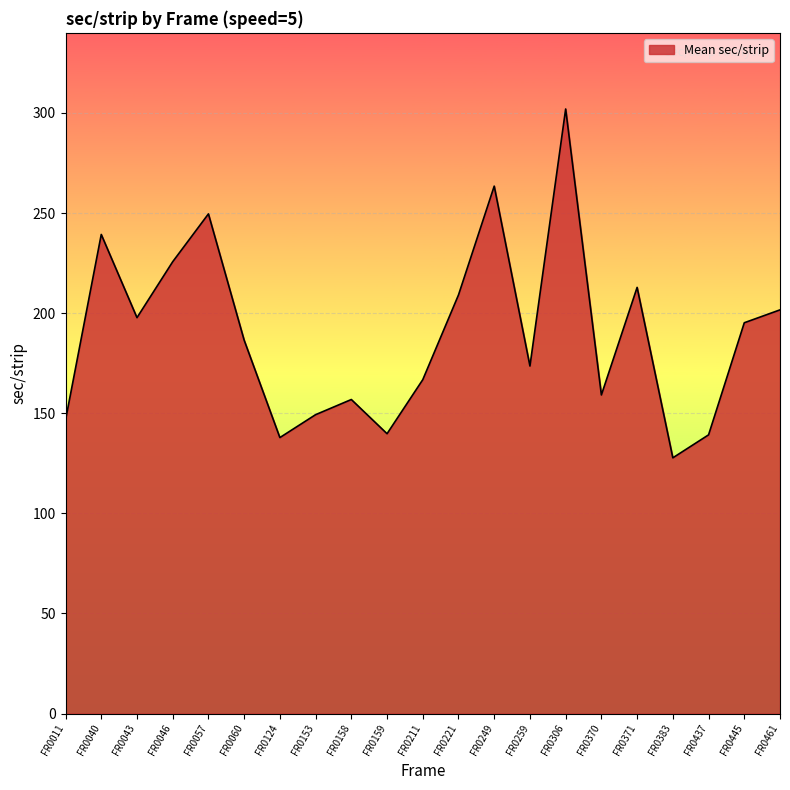

The value at FR0046 is 118.3. True or false?

False